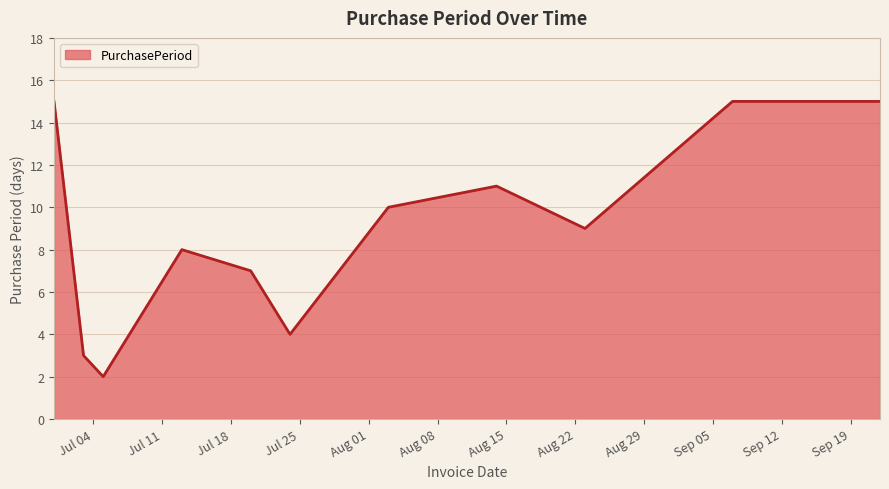

What is the difference between the maximum and minimum values?

13